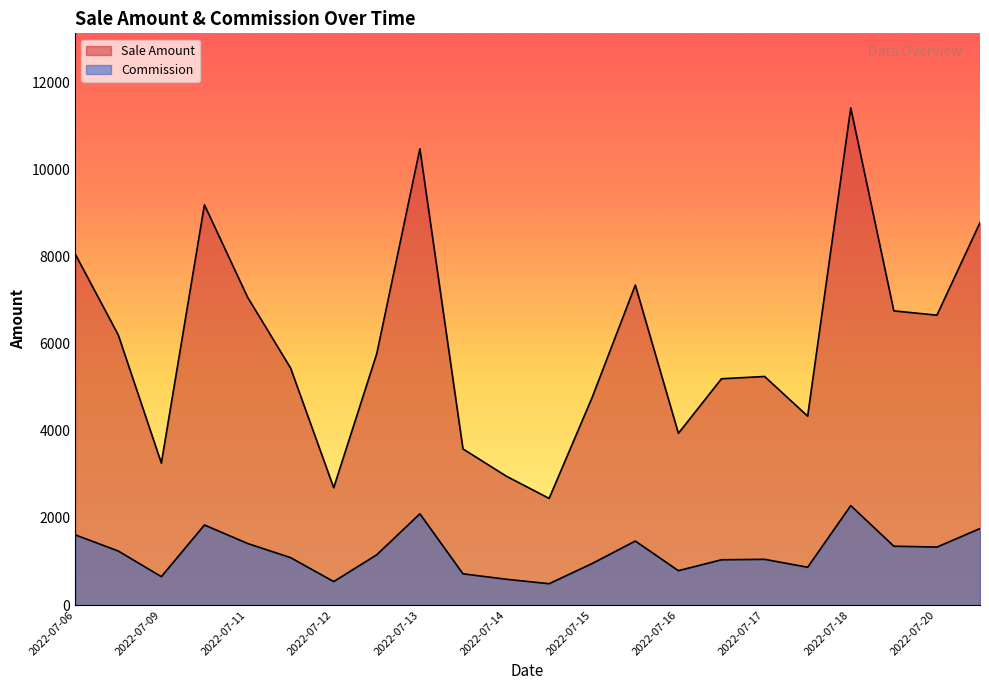

What is the highest value of the Sale Amount series?

11405.8